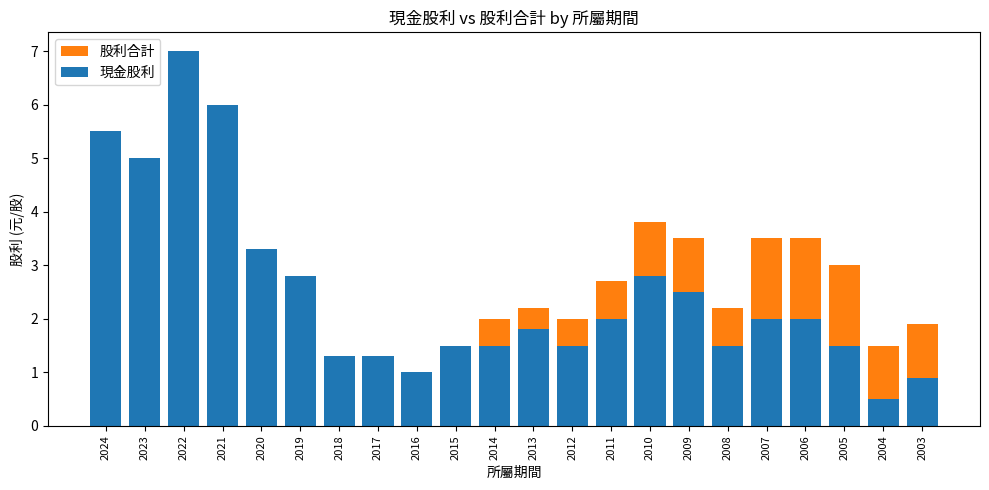

What is the average value of the 股利合計 series?

3.0